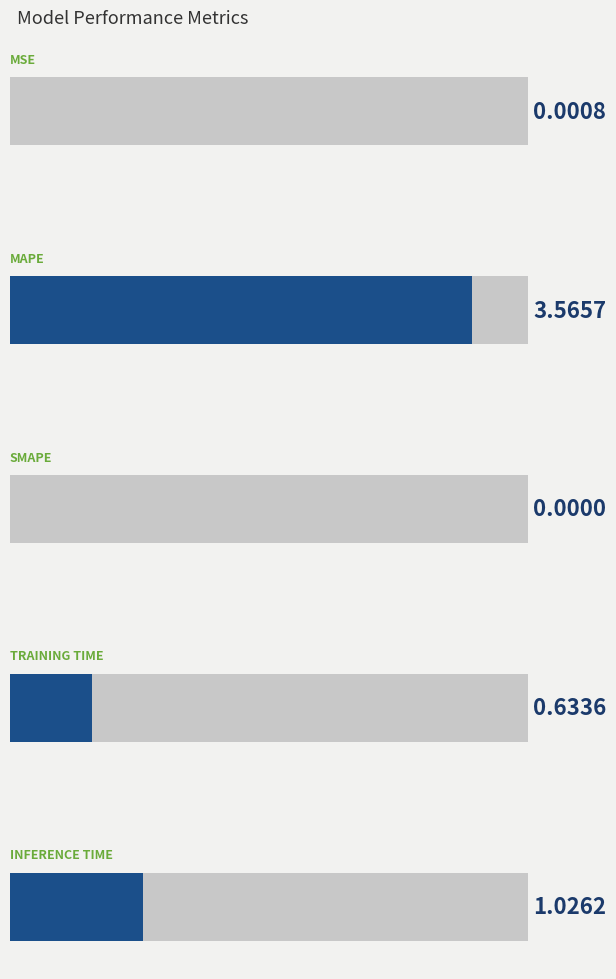

Reading left to right, list all the values displayed in this chart.

0.0	3.6	0.0	0.6	1.0